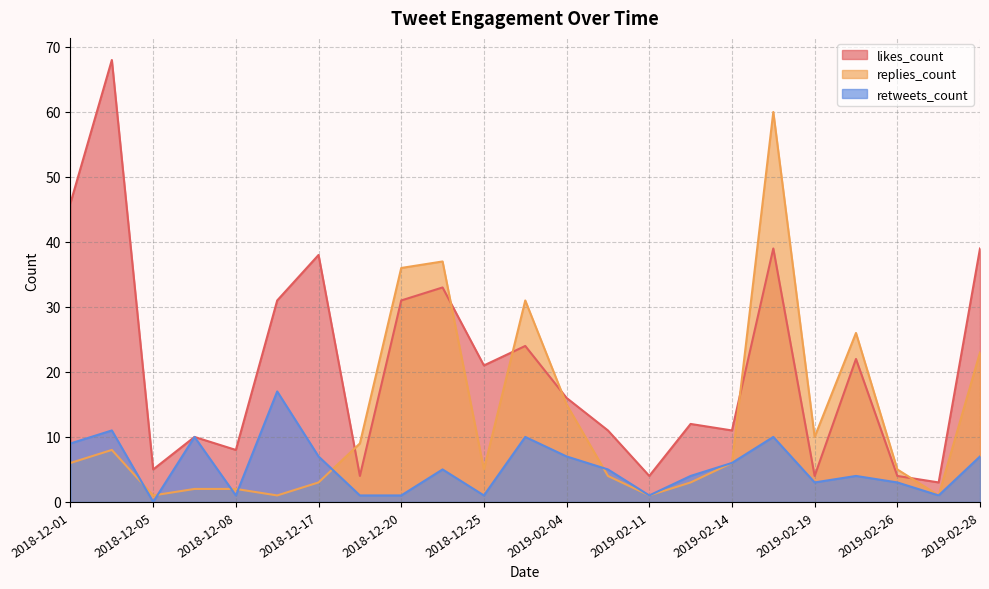

After their last crossing, which series has the higher values: likes_count or replies_count?

likes_count